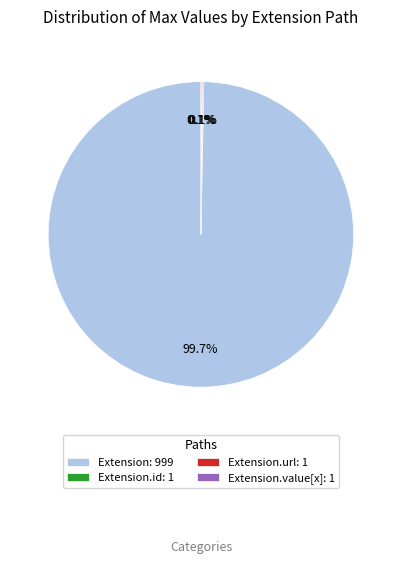

Which category has the biggest portion of the pie?

Extension: 999